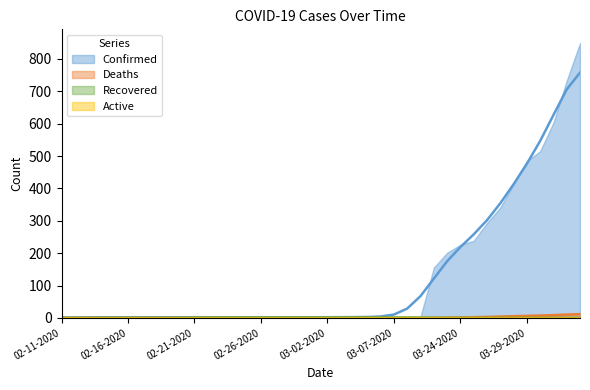

Rank the categories by Recovered value from lowest to highest.

02-11-2020, 02-12-2020, 02-13-2020, 02-14-2020, 02-15-2020, 02-16-2020, 02-17-2020, 02-18-2020, 02-19-2020, 02-20-2020, 03-22-2020, 03-23-2020, 03-24-2020, 03-25-2020, 03-26-2020, 03-27-2020, 03-28-2020, 03-29-2020, 03-30-2020, 03-31-2020, 04-01-2020, 04-02-2020, 02-21-2020, 02-22-2020, 02-23-2020, 02-24-2020, 02-25-2020, 02-26-2020, 02-27-2020, 02-28-2020, 02-29-2020, 03-01-2020, 03-02-2020, 03-03-2020, 03-04-2020, 03-05-2020, 03-06-2020, 03-07-2020, 03-08-2020, 03-09-2020